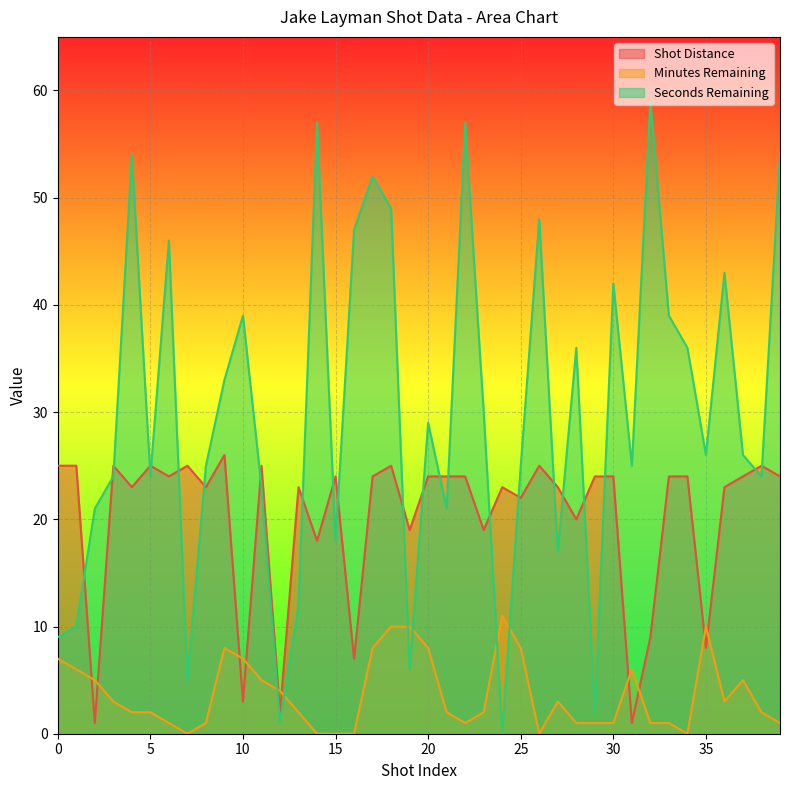

Does the chart display data point markers on the line(s)?

No